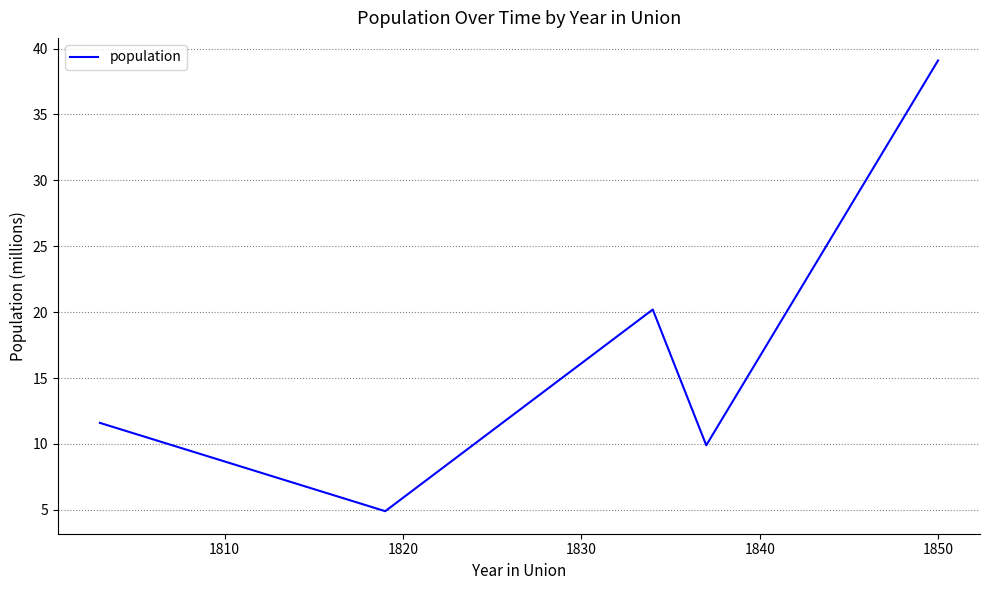

True or false: there are more than 1 points higher than both neighbors.

False